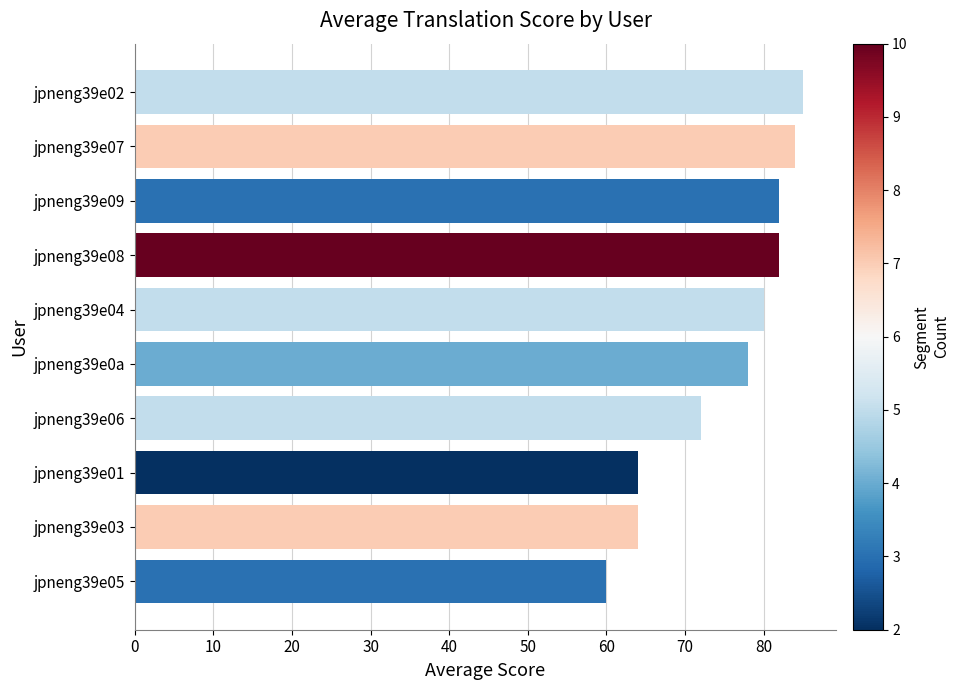

Are the bars grouped side by side (vs. stacked)?

No